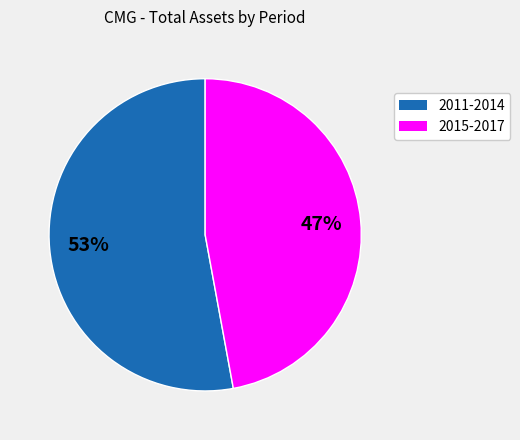

Is there any slice that represents more than half of the pie?

Yes